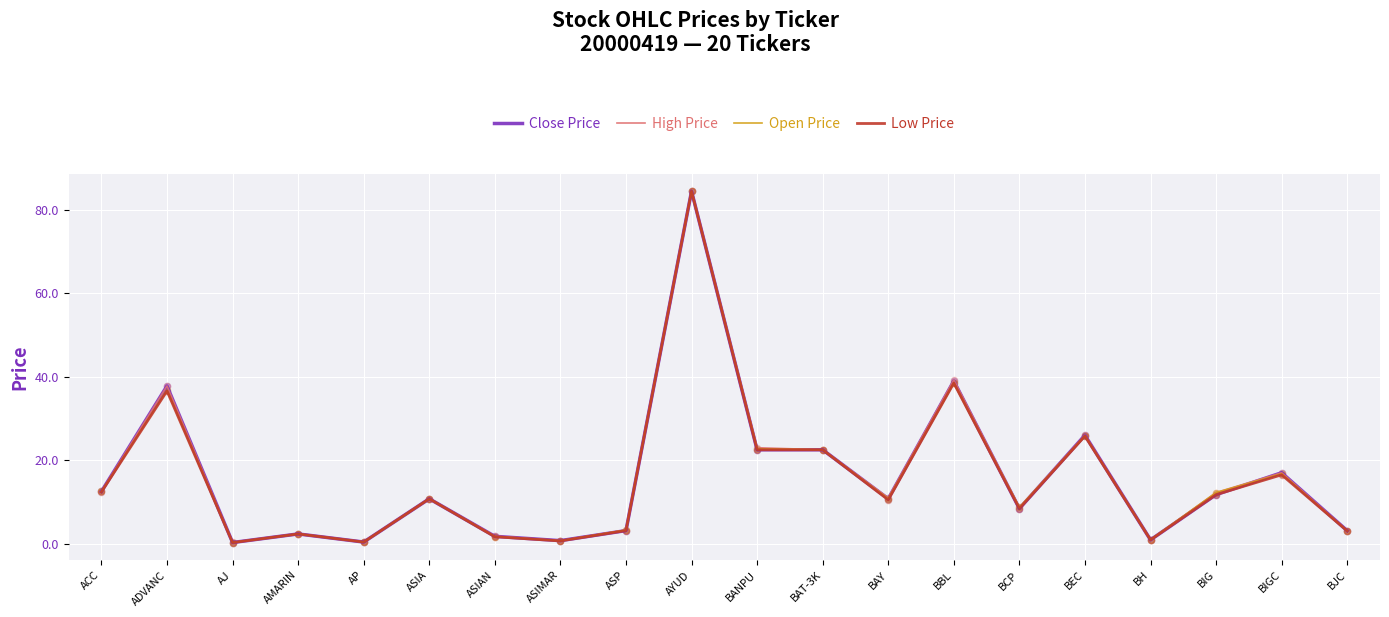

Which series changed the most between AJ and BANPU?

High Price